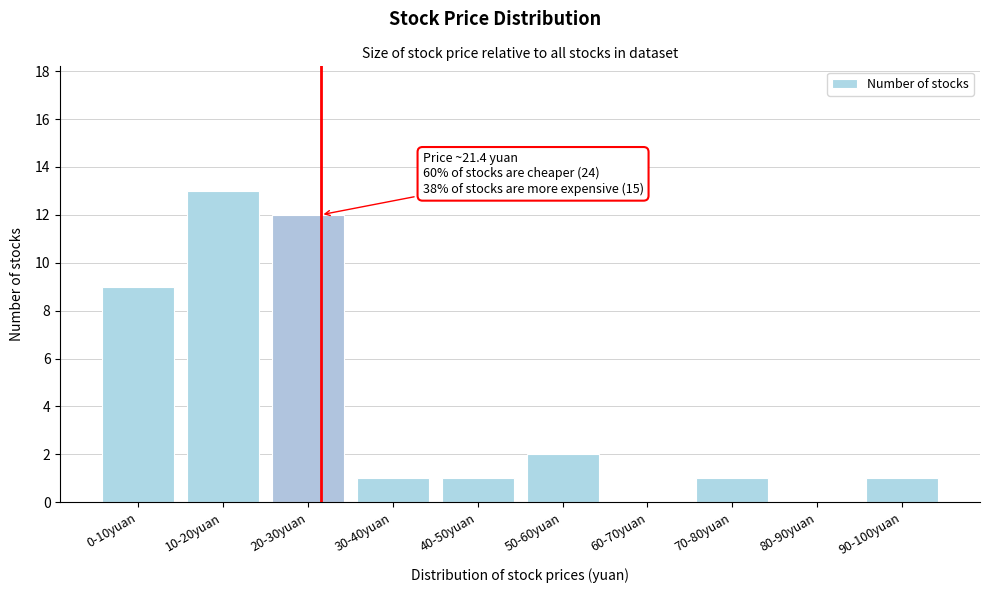

Reading left to right, list all the values displayed in this chart.

0-10yuan=9	10-20yuan=13	20-30yuan=12	30-40yuan=1	40-50yuan=1	50-60yuan=2	60-70yuan=0	70-80yuan=1	80-90yuan=0	90-100yuan=1